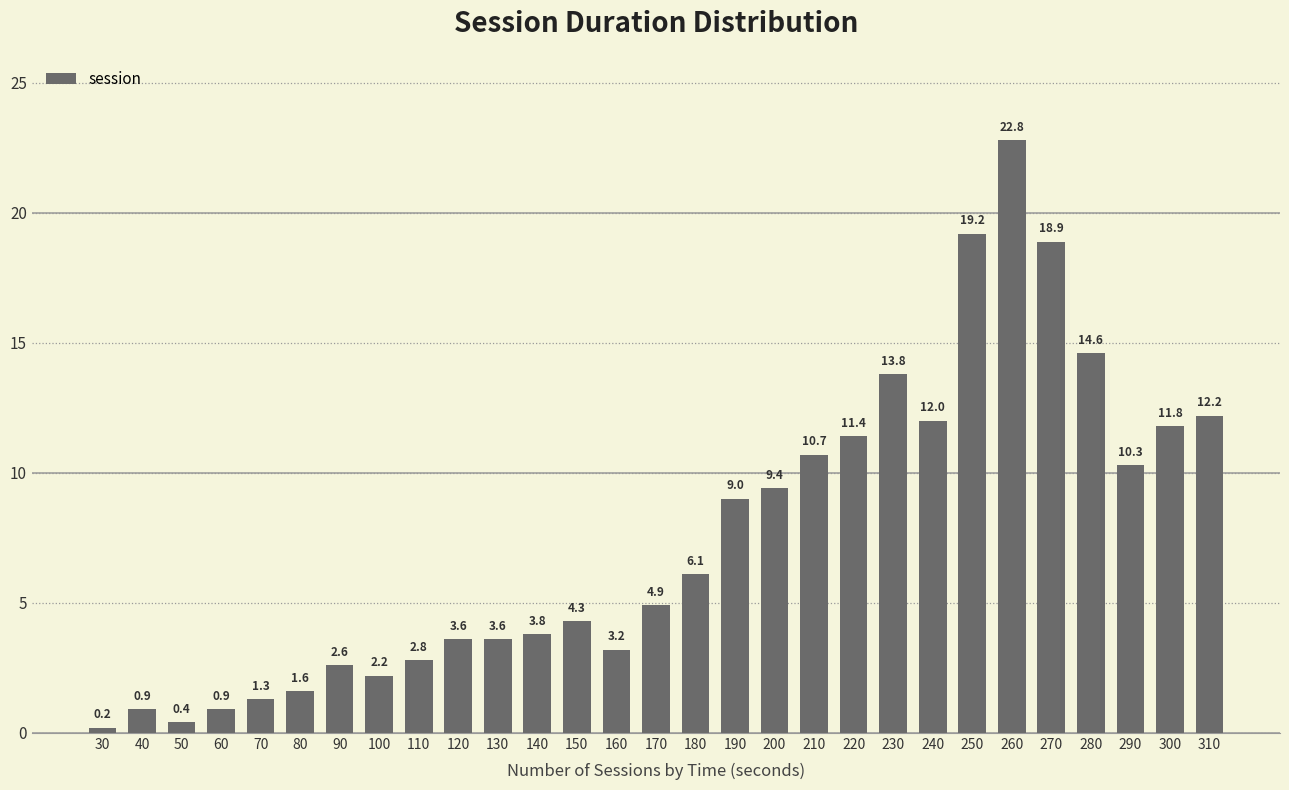

What is the value of the 3rd bar from the left?

0.4